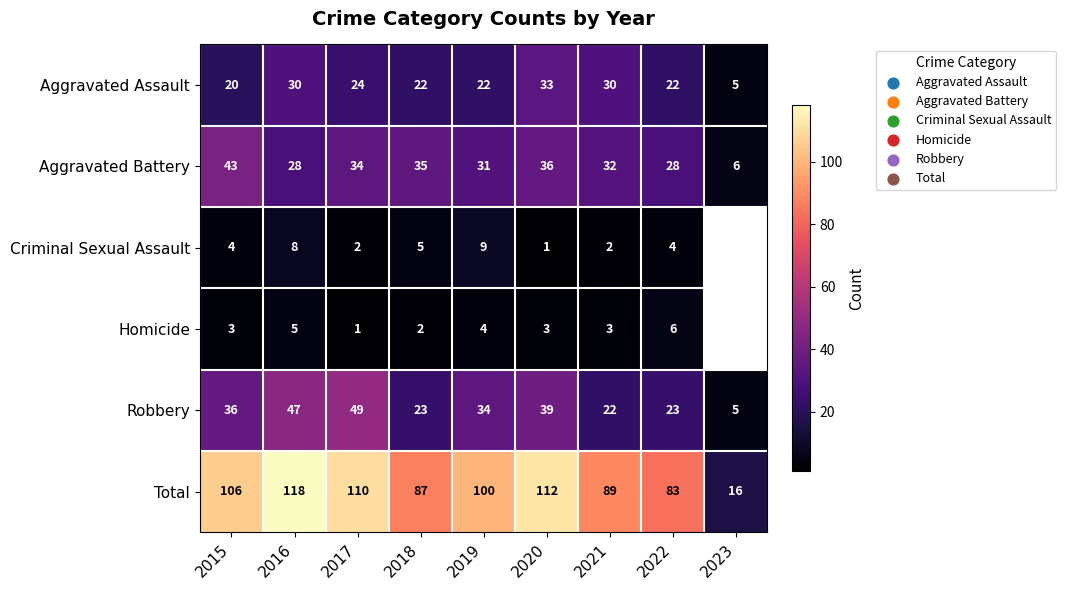

Which label corresponds to the largest value in the chart?

2016